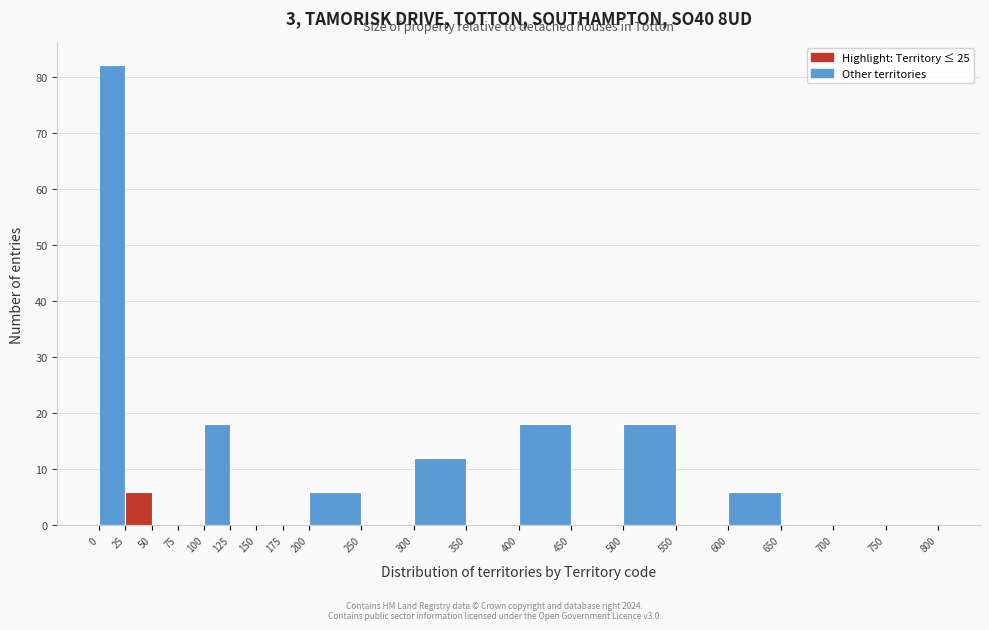

Reading left to right, transcribe this chart: for each bar, give the range it covers on the x-axis and its height. The values are not printed on the chart, so give them approximately, as read against the axis.

0 to 25: 82
25 to 50: 6
50 to 75: 0
75 to 100: 0
100 to 125: 18
125 to 150: 0
150 to 175: 0
175 to 200: 0
200 to 250: 6
250 to 300: 0
300 to 350: 12
350 to 400: 0
400 to 450: 18
450 to 500: 0
500 to 550: 18
550 to 600: 0
600 to 650: 6
650 to 700: 0
700 to 750: 0
750 to 800: 0